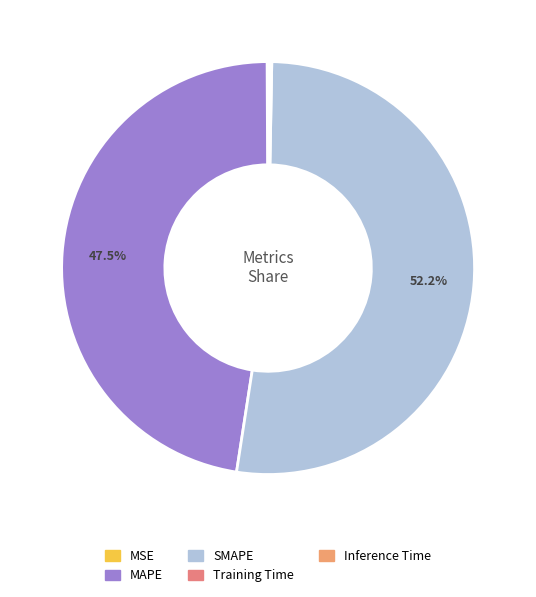

The Inference Time slice represents 1% of the pie. True or false?

False